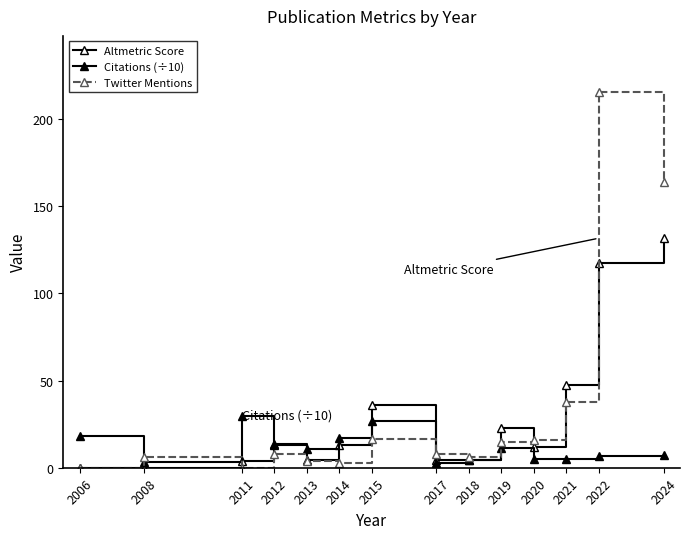

Which series has the largest total across all categories?

Twitter Mentions